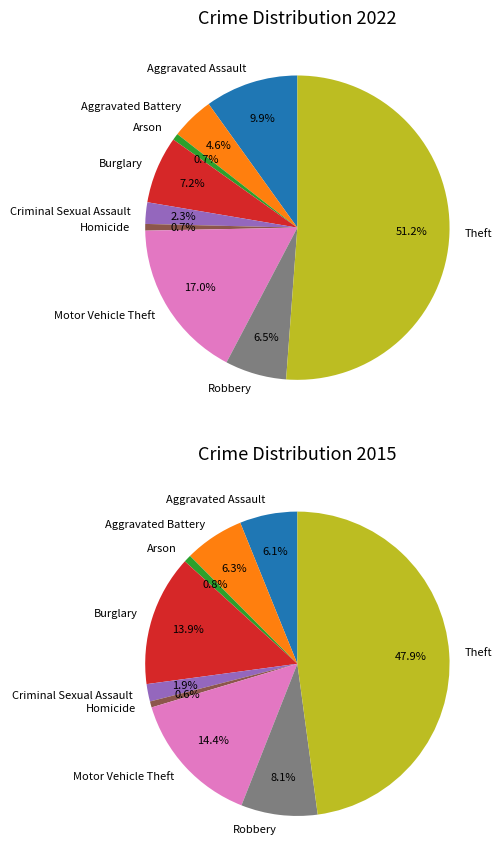

To the nearest percent, what portion does Aggravated Battery represent?

5%